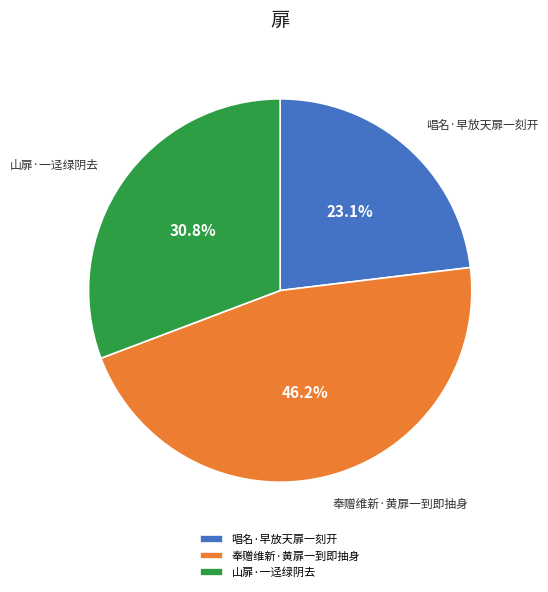

Rank the categories by value from highest to lowest.

奉赠维新·黄扉一到即抽身, 山扉·一迳绿阴去, 唱名·早放天扉一刻开